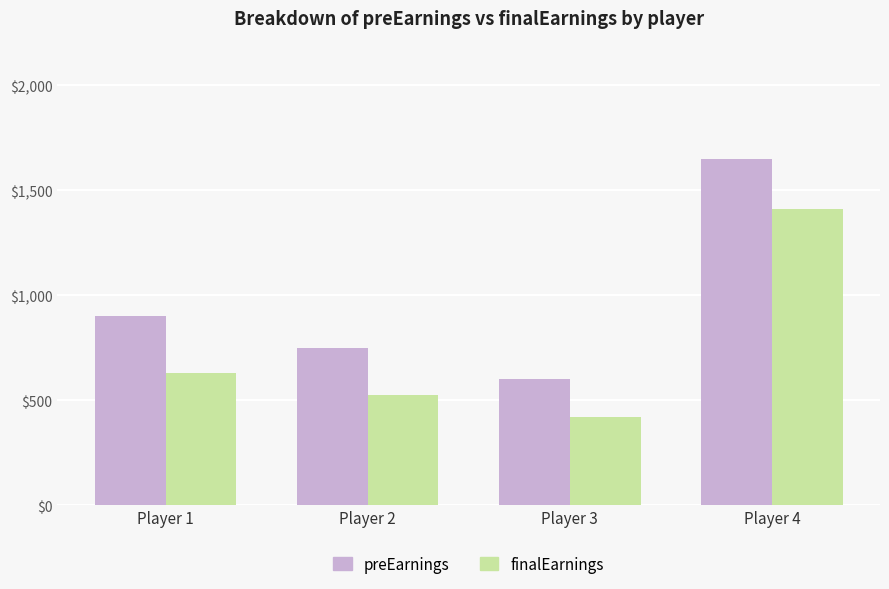

What is the difference between the second highest and minimum values in the finalEarnings series?

210